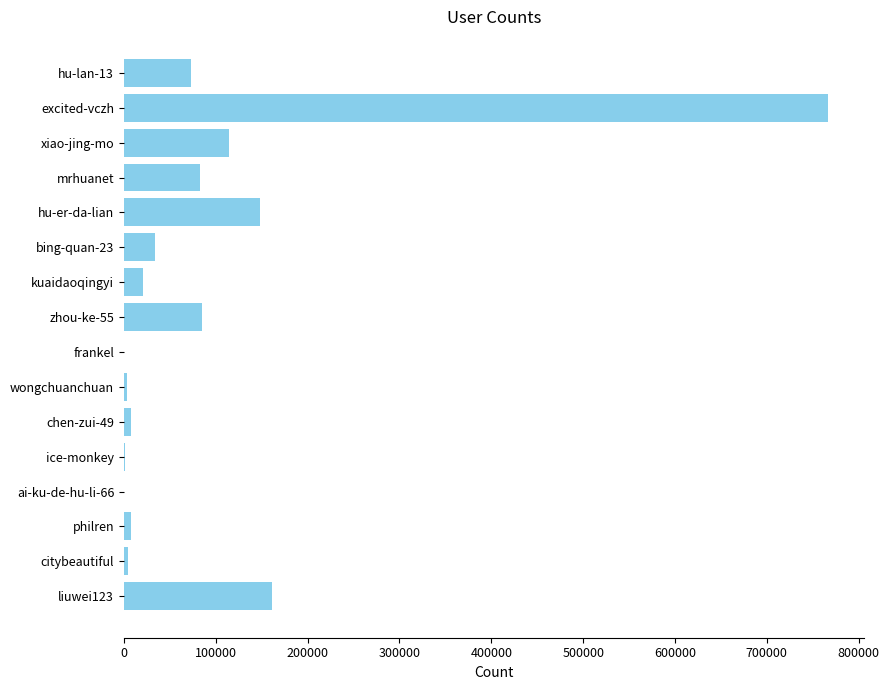

Which has a higher value, citybeautiful or hu-er-da-lian?

hu-er-da-lian